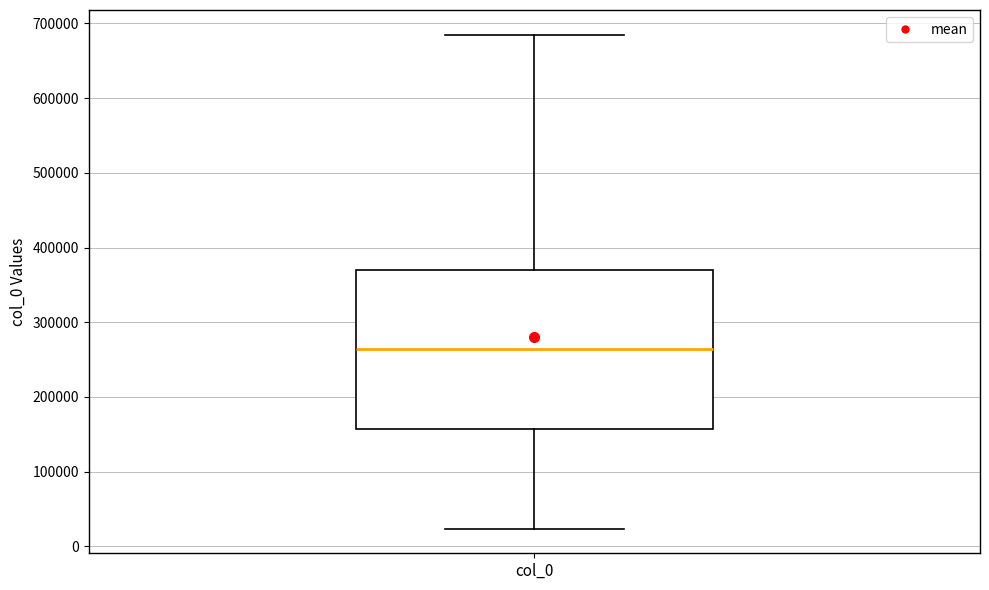

Transcribe this box plot: give where the median line is, the range the box spans, and where the two whiskers end, as read against the y-axis. The values are not printed on the chart, so give them approximately, as read against the axis.

median 260000, box 160000 to 370000, whiskers 20000 to 680000